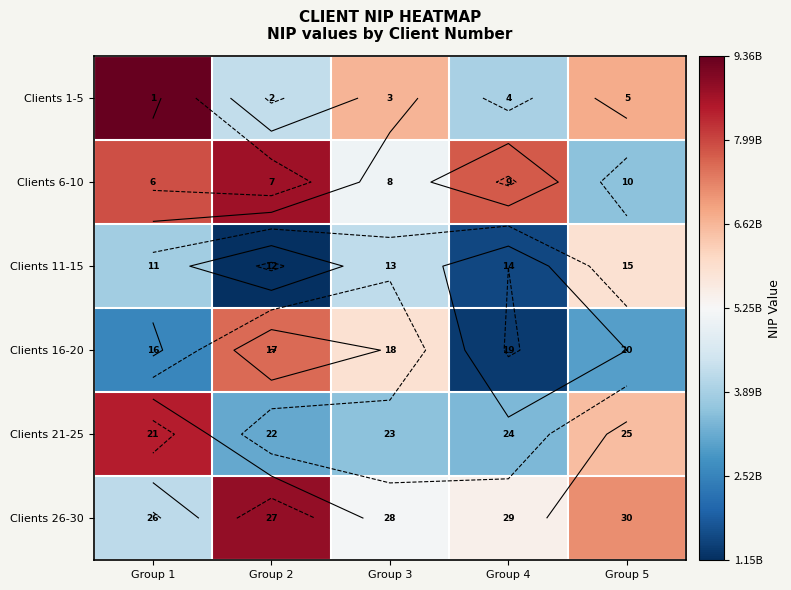

At which label does Clients 11-15 first exceed 3837614633?

Group 3